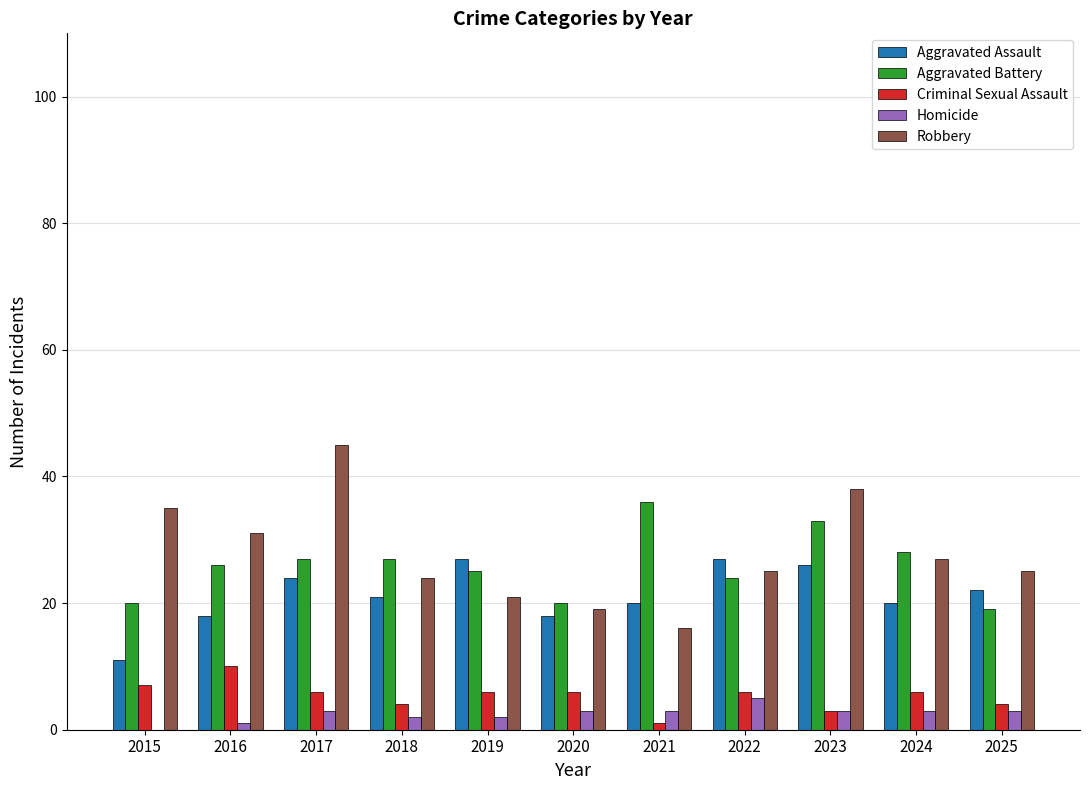

What is the greatest value displayed?

45